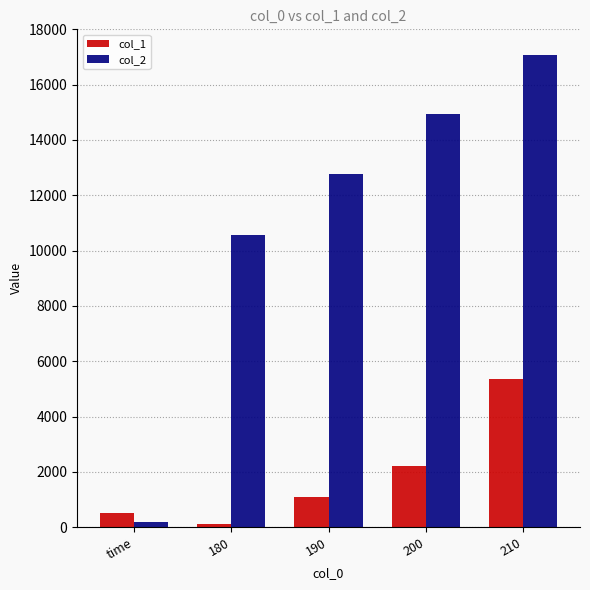

Which series has the largest range (max minus min)?

col_2